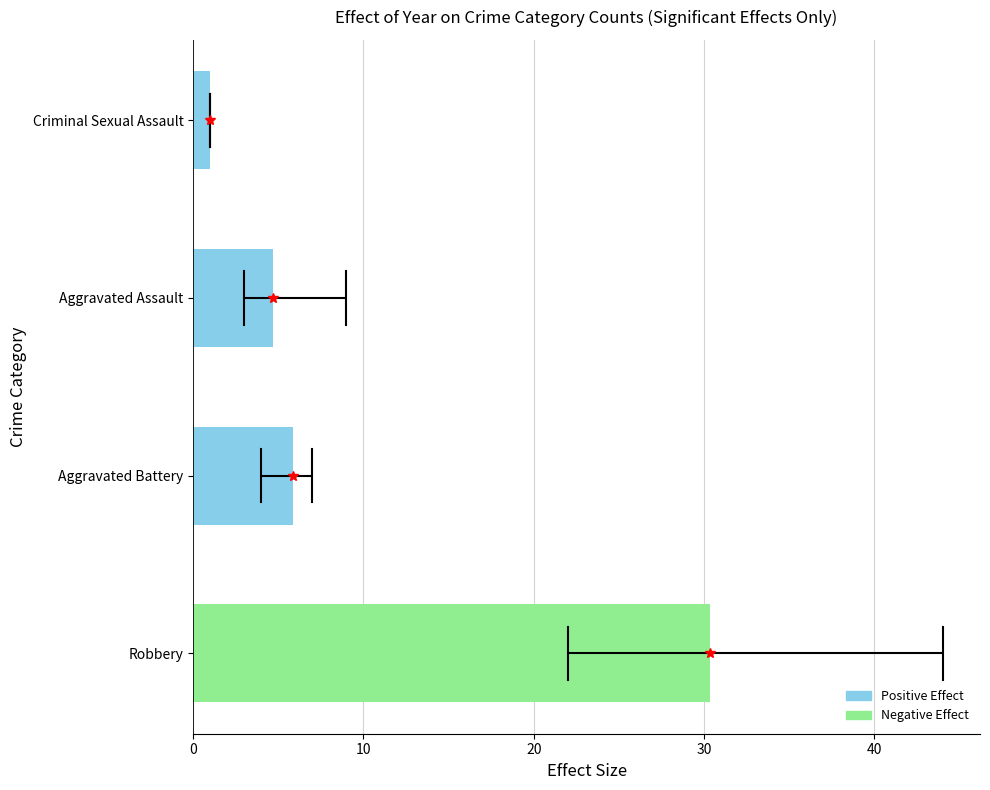

Approximately how many times larger is the value at Robbery compared to Aggravated Assault?

6.5